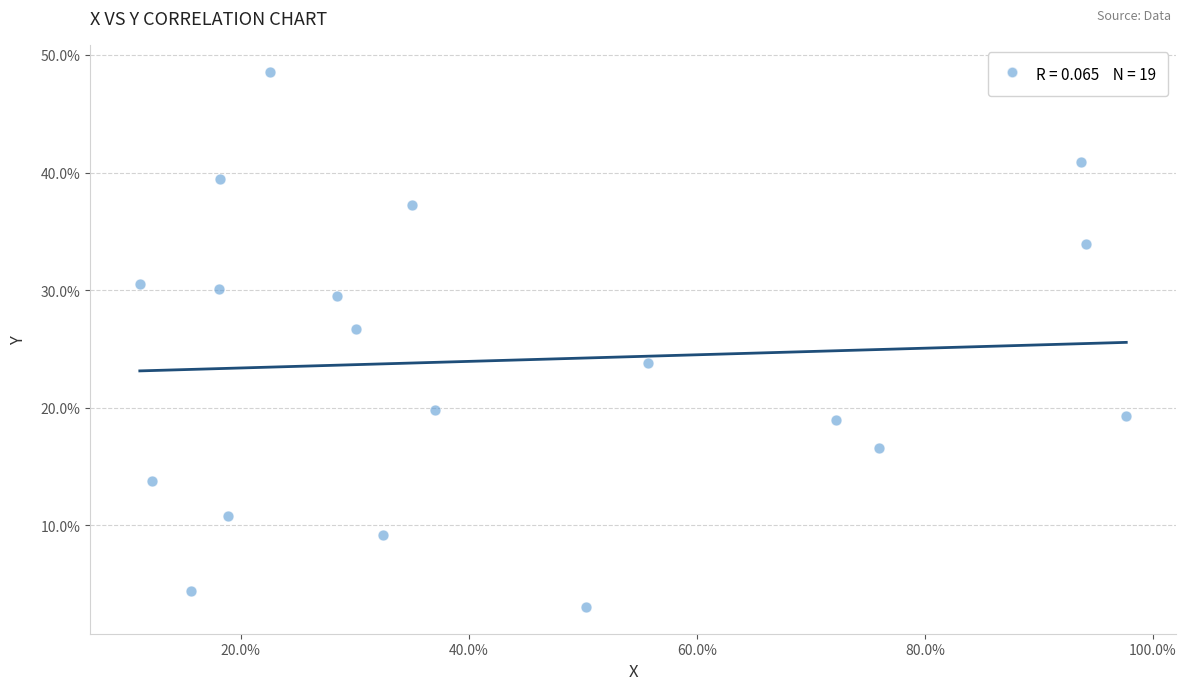

What is the range of X values (max minus min)?

86.5